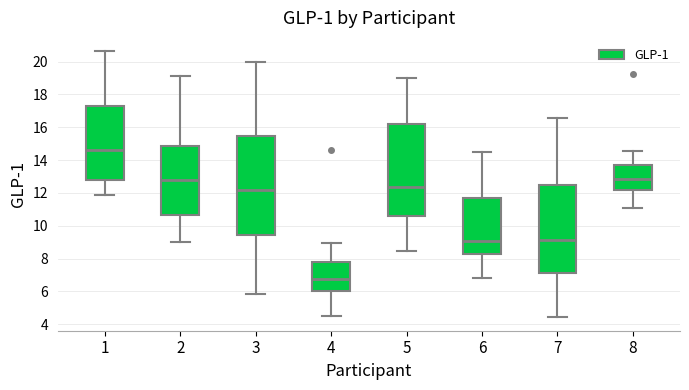

Where is the lower edge of the box at x = 1 on the y-axis? The values are not printed on the chart, so give them approximately, as read against the axis.

12.8